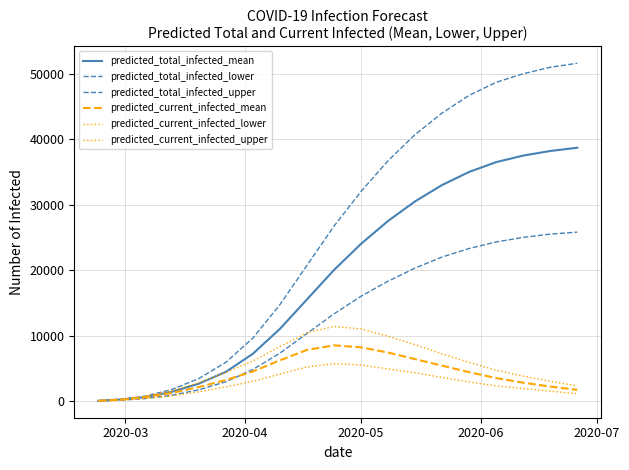

Reading left to right, what are all the values shown in this chart?

predicted_total_infected_mean: 33	233	589	1383	2642	4439	7200	11000	15500	20000	24000	27500	30500	33000	35000	36500	37500	38200	38700
predicted_total_infected_lower: 20	140	360	870	1704	2926	4800	7300	10300	13300	16000	18300	20300	22000	23300	24300	25000	25500	25800
predicted_total_infected_upper: 40	280	721	1742	3416	5892	9600	14700	20700	26700	32000	36700	40700	44000	46700	48700	50000	51000	51600
predicted_current_infected_mean: 33	199	589	1217	2129	3196	4500	6200	7800	8500	8200	7400	6400	5400	4400	3500	2800	2200	1700
predicted_current_infected_lower: 20	120	360	770	1391	2147	3000	4100	5200	5700	5500	4900	4300	3600	2900	2300	1900	1500	1100
predicted_current_infected_upper: 40	280	721	1542	2790	4333	6100	8300	10400	11400	11000	9900	8600	7200	5900	4700	3800	3000	2300